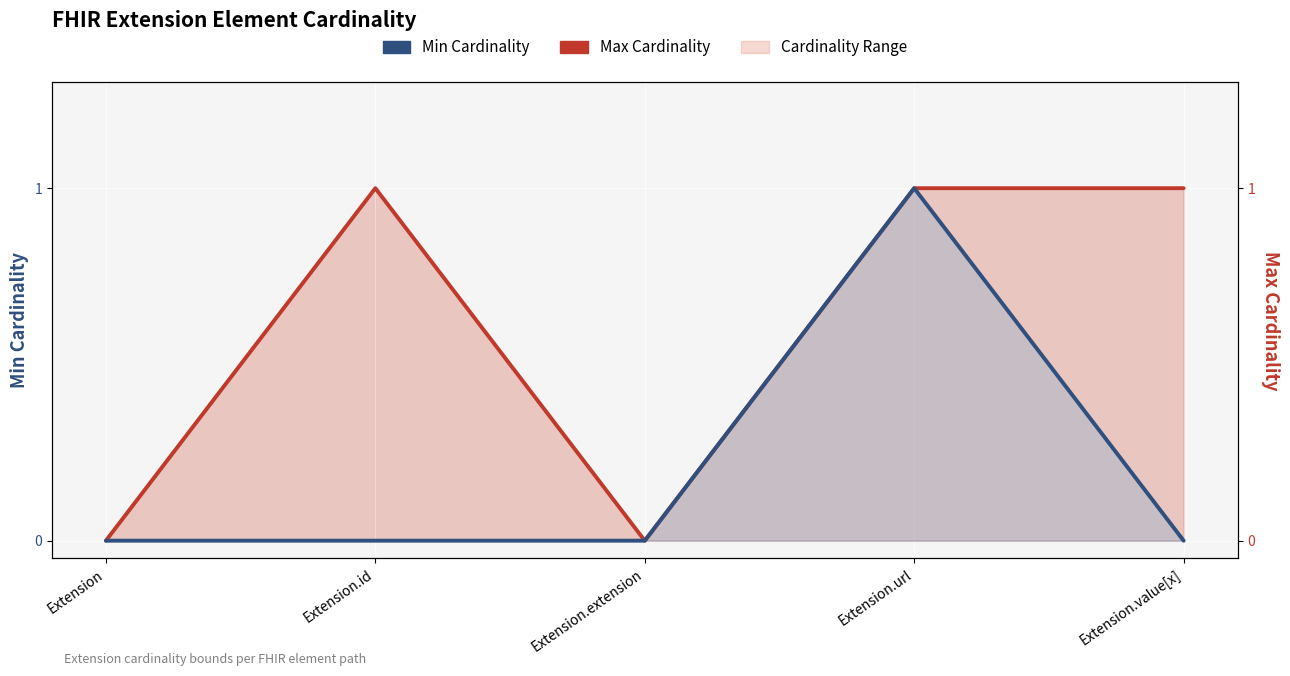

What is the total value across all series at Extension.value[x]?

1